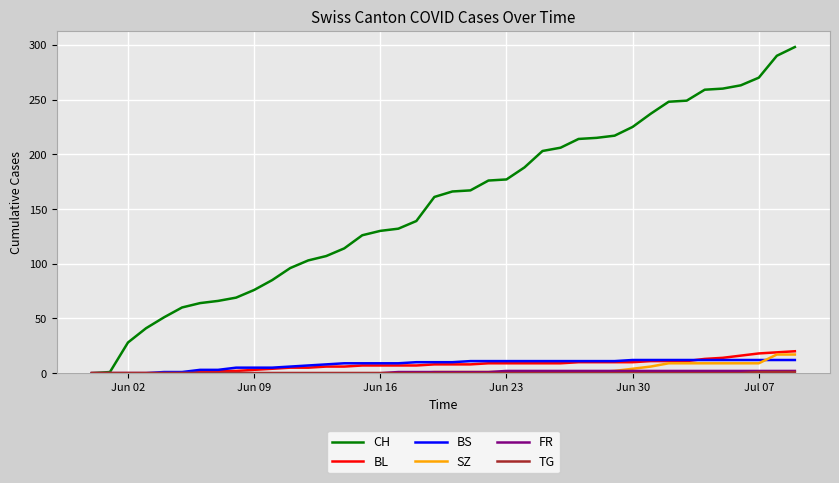

What is the highest value of the BS series?

12